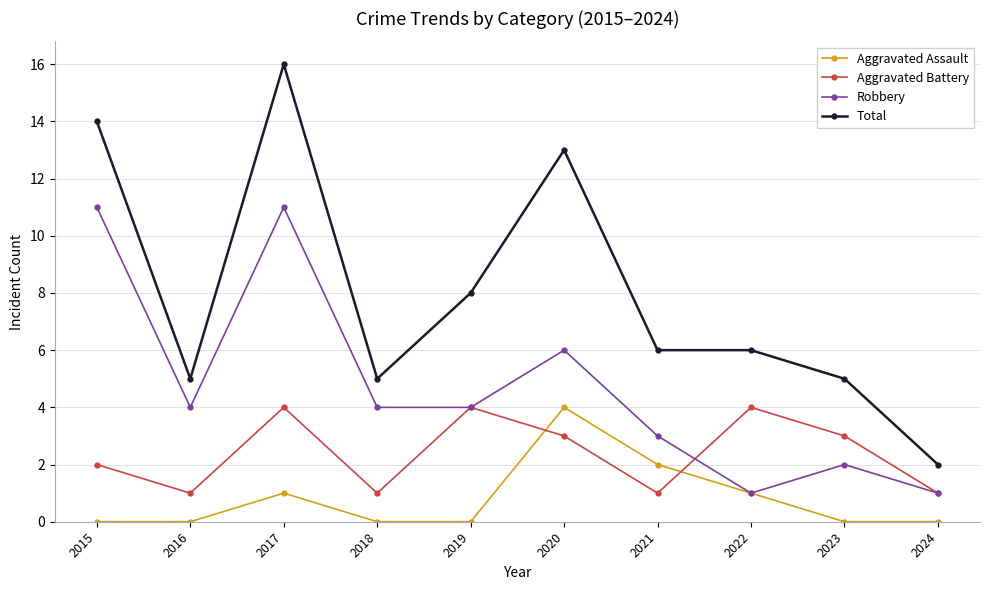

What is the value of the Total point at the 8th from the left?

6